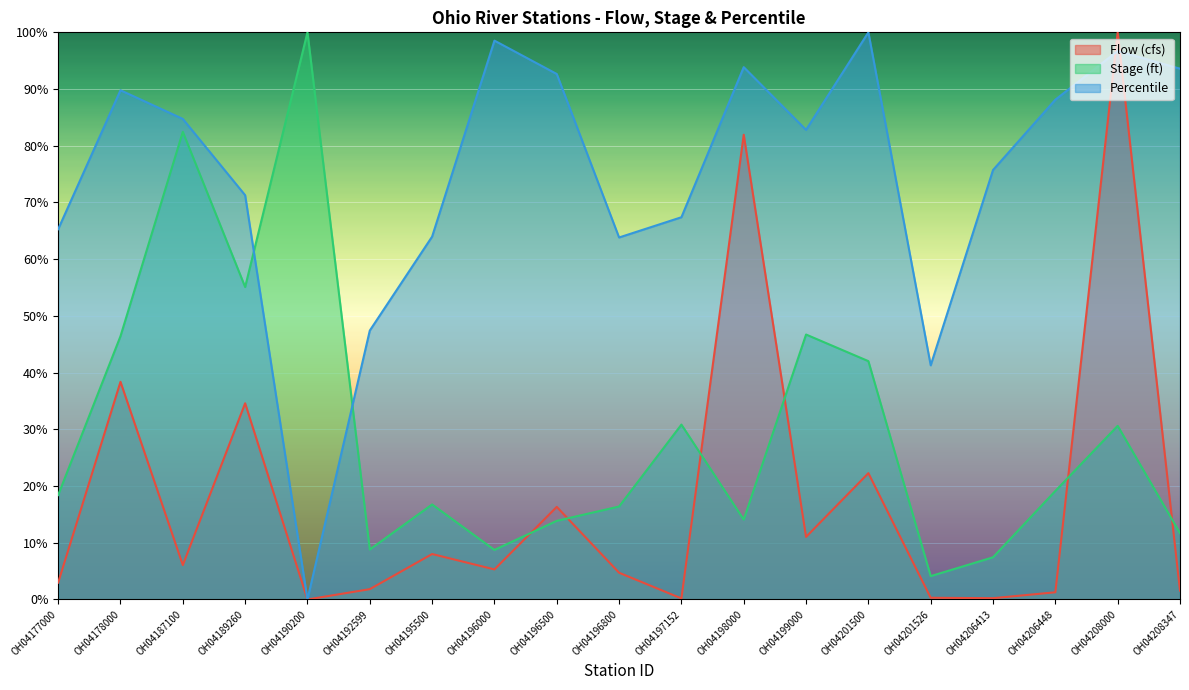

How many data points does each series have?

19